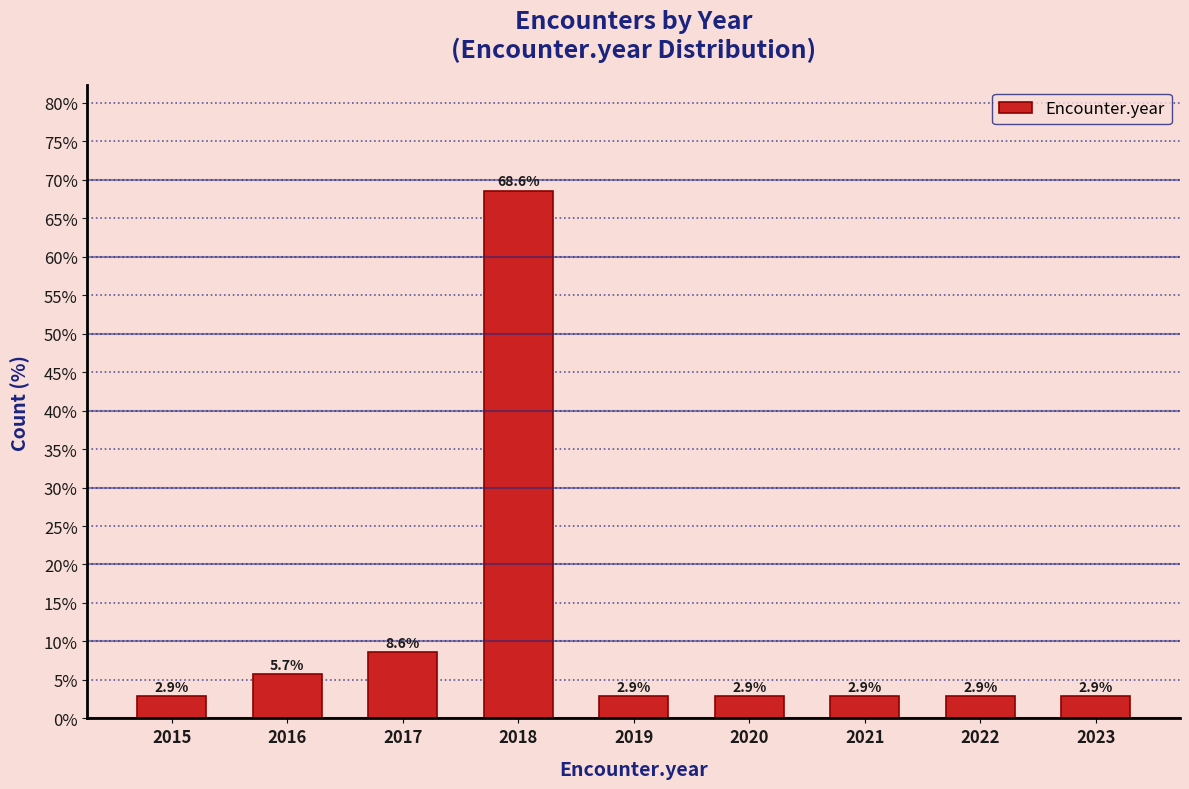

Reading right to left, transcribe all the data shown in this chart.

2.9	2.9	2.9	2.9	2.9	68.6	8.6	5.7	2.9